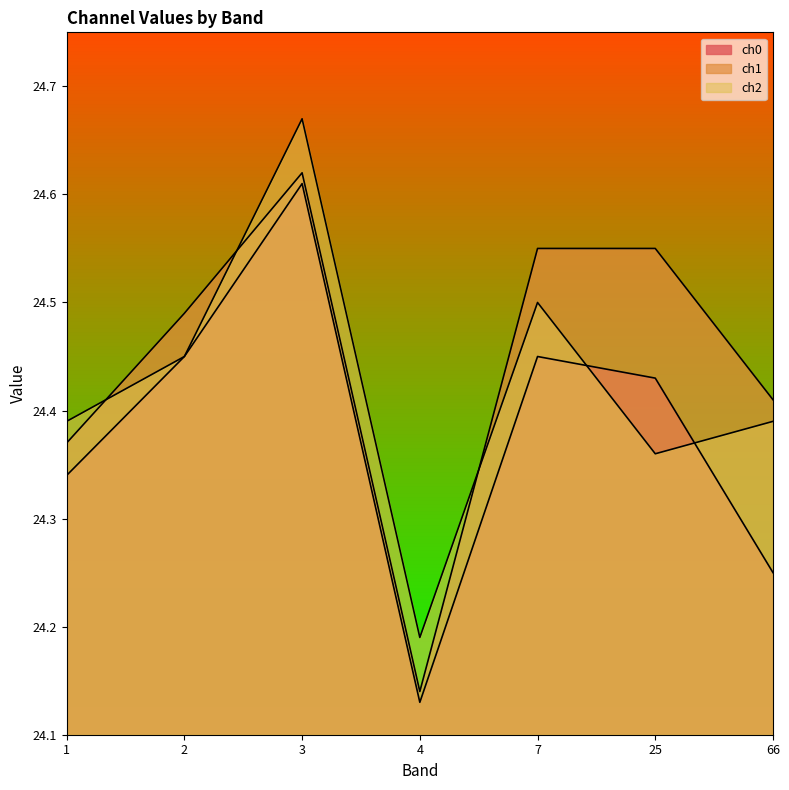

Between which two adjacent categories do ch0 and ch2 first intersect?

7 and 25